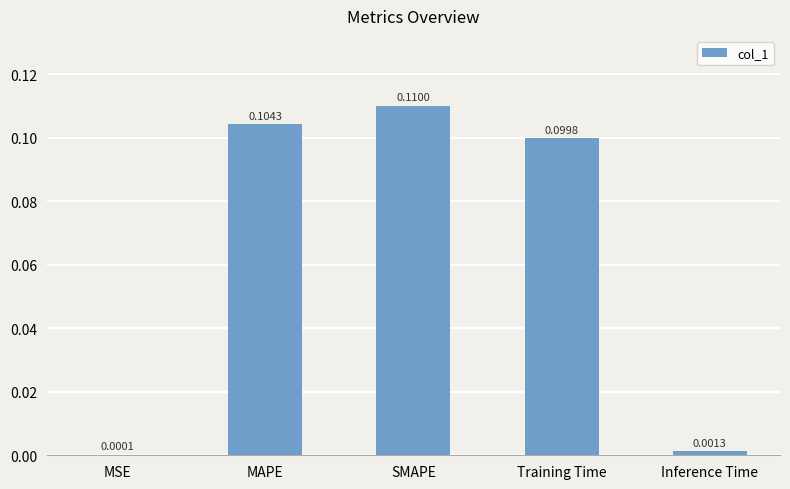

At which label is the value closest to 0?

MSE